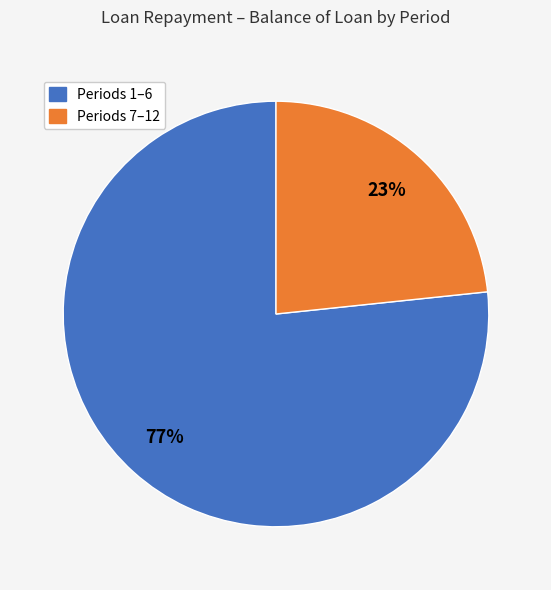

Is there any slice that represents more than half of the pie?

Yes